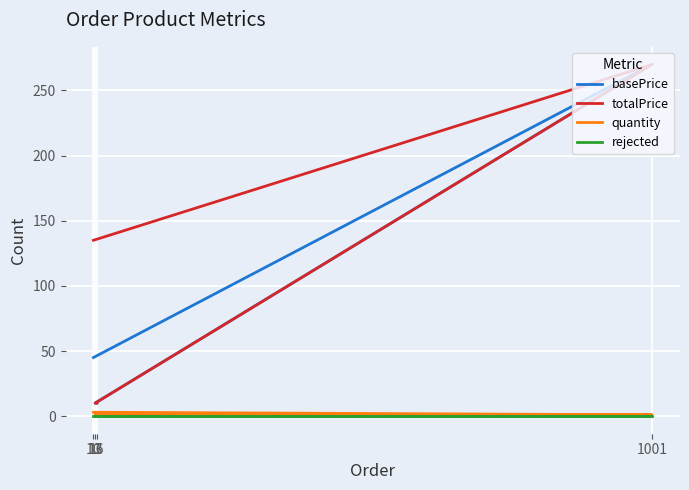

The value of rejected at 10 is 0. True or false?

True